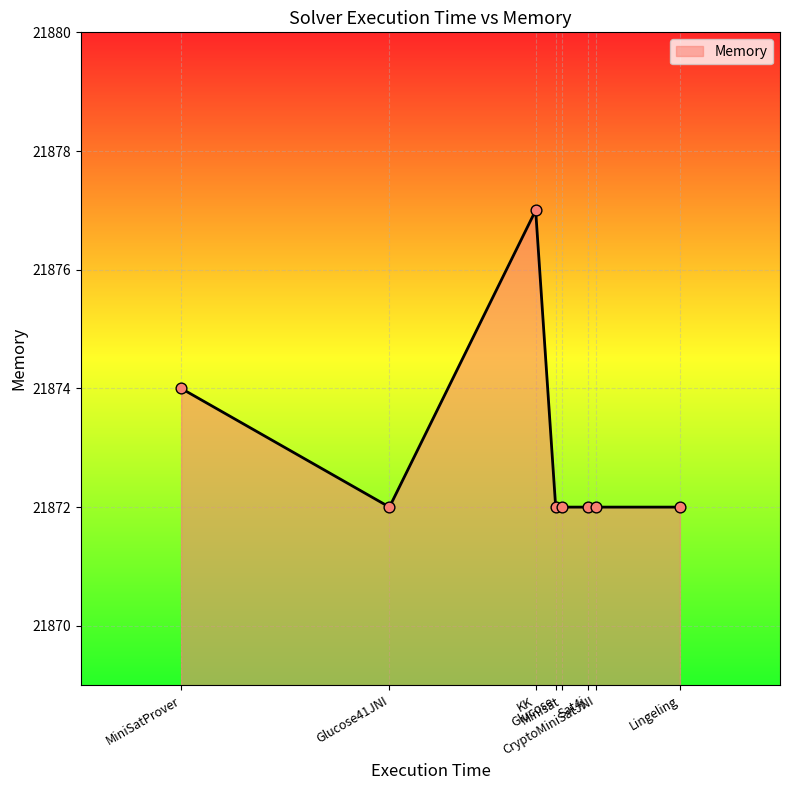

What is the ratio of the value at KK to the value at MiniSatProver?

1.0